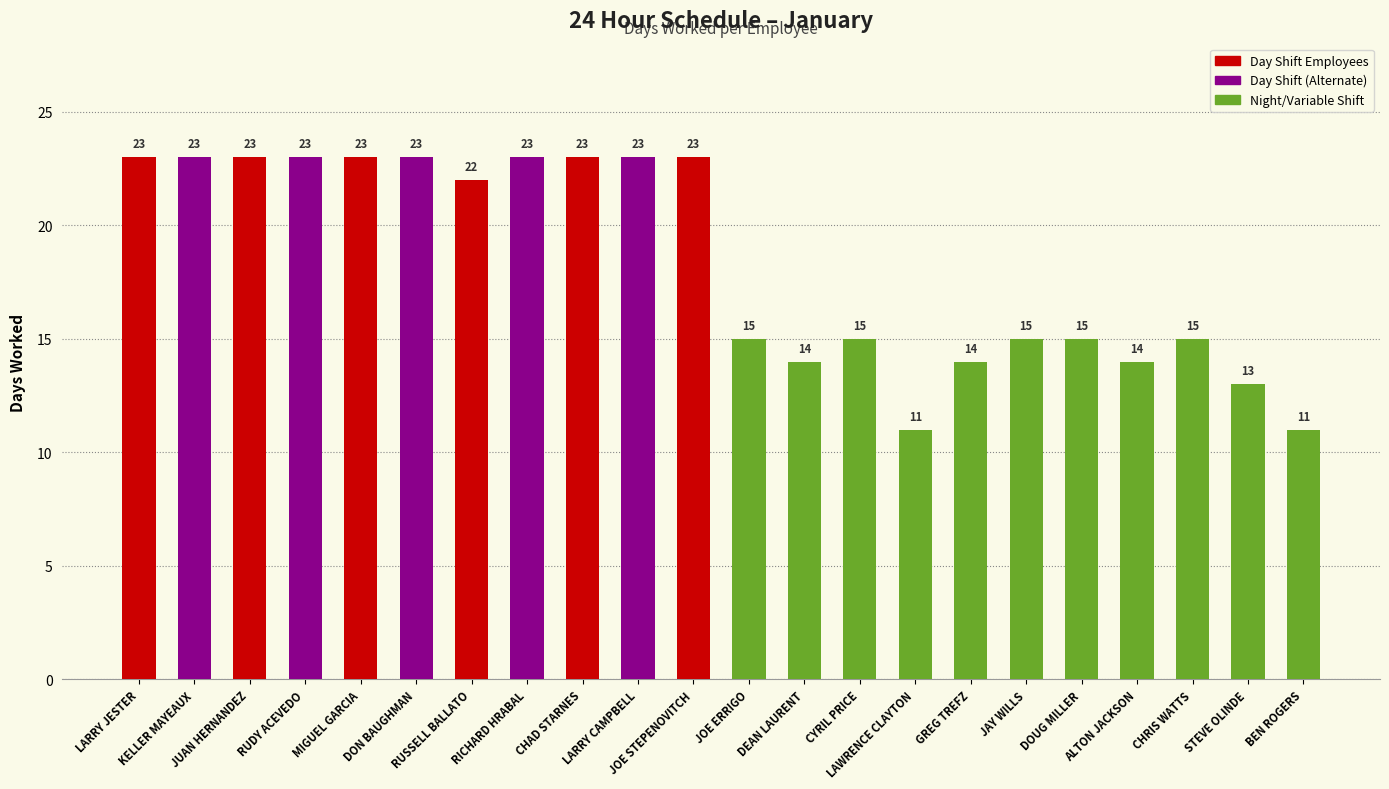

What is the minimum value shown in the chart?

11